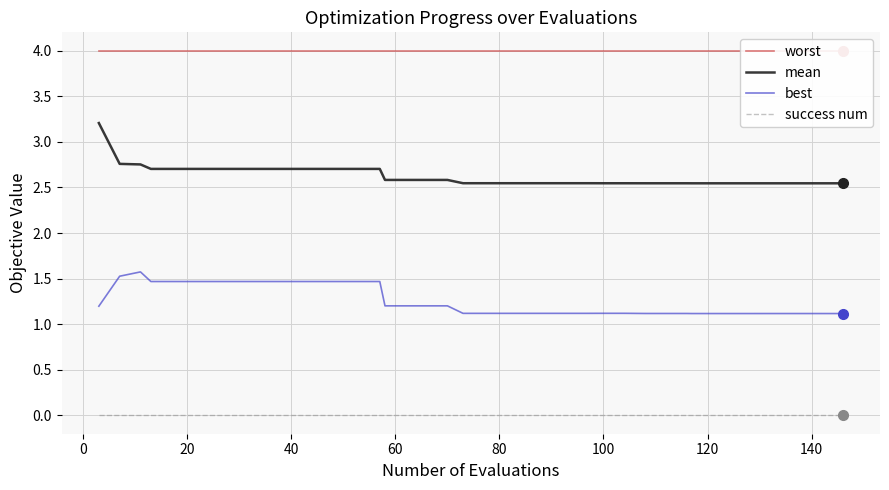

True or false: mean and best cross at least once.

False